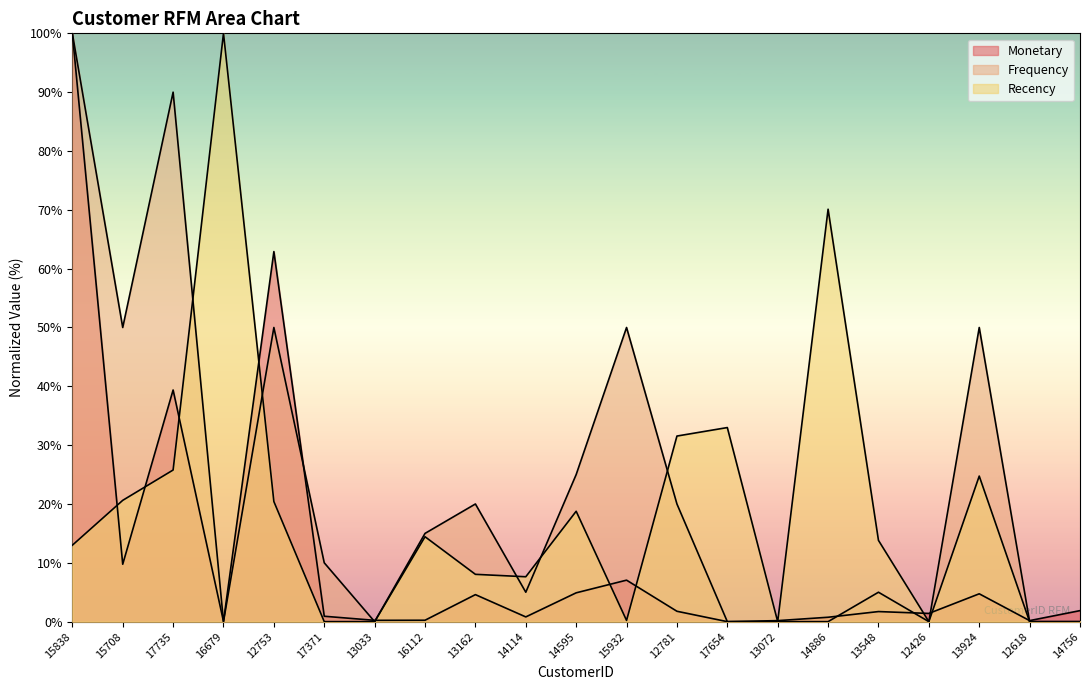

The Frequency series shows 0.0 at 17654. True or false?

True